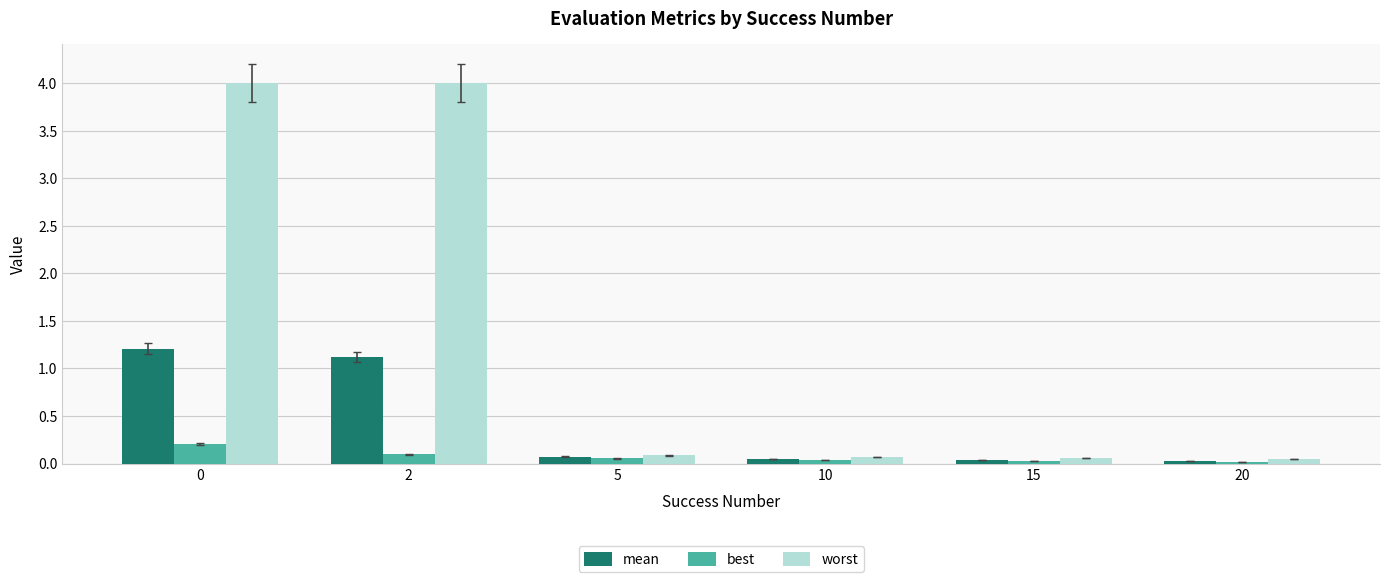

What is the difference between the maximum and minimum values in the mean series?

1.2